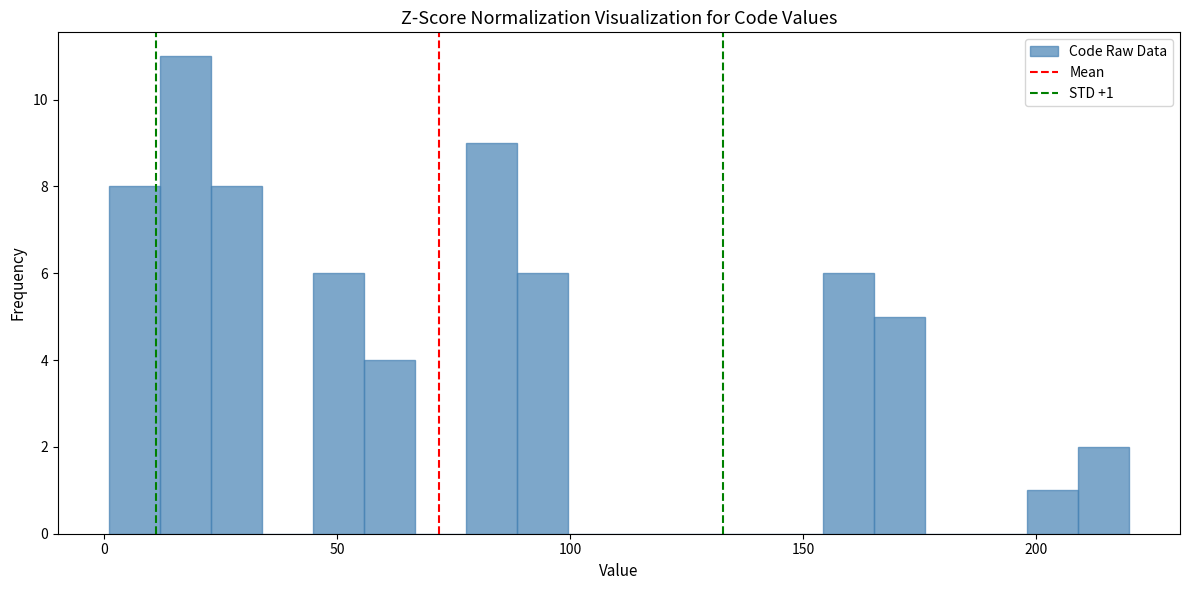

Around what value on the x-axis is the tallest bar? Give the approximate position of its centre, as read against the axis.

15